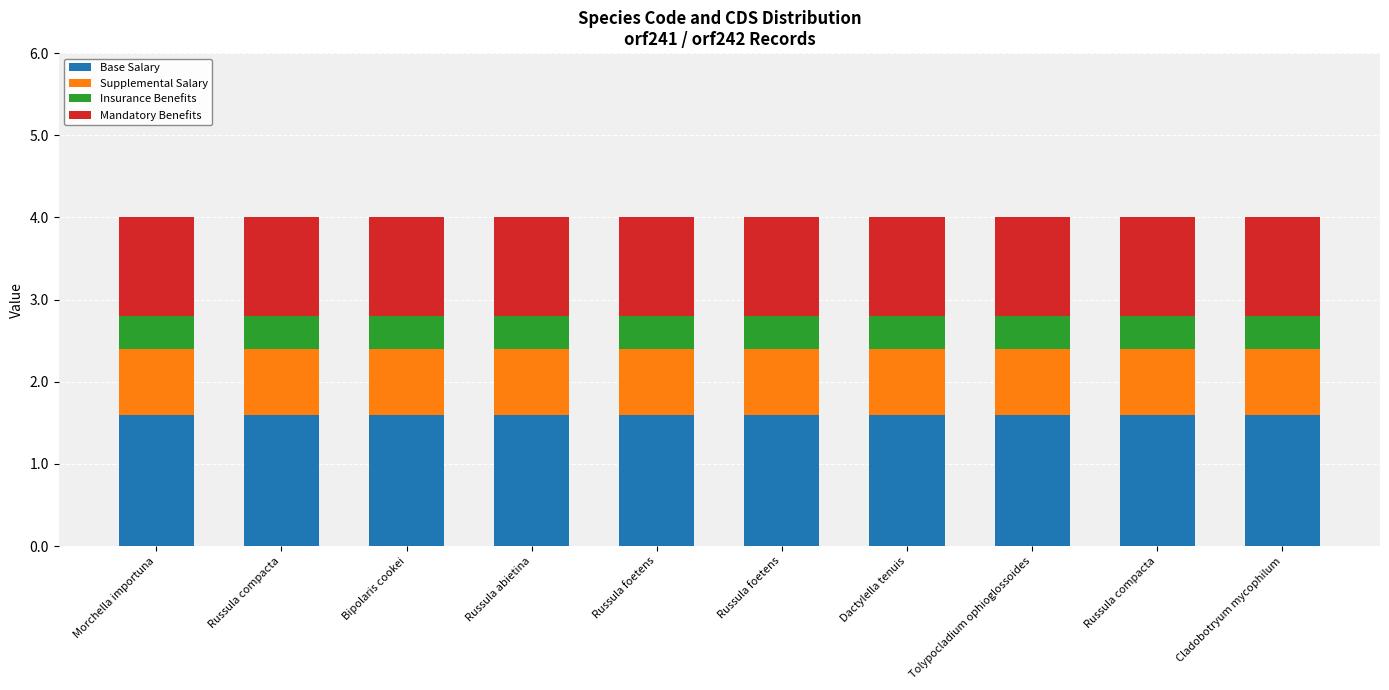

How many series are shown in this chart?

4